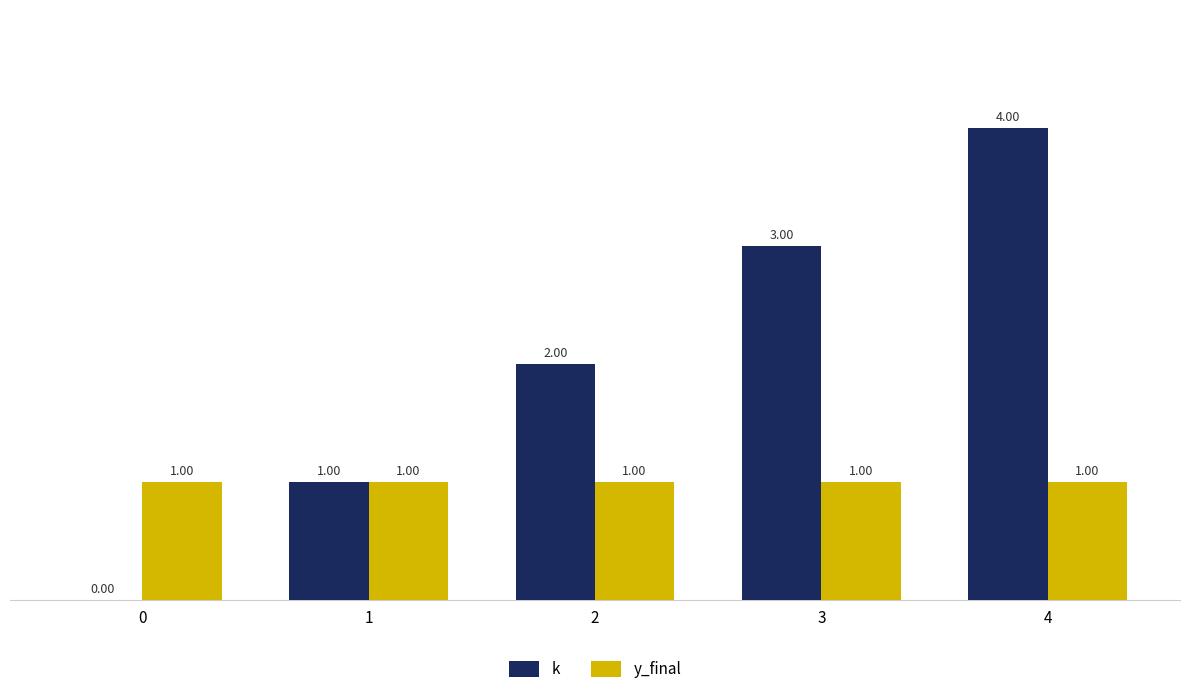

At which category is the sum across all series the highest?

4